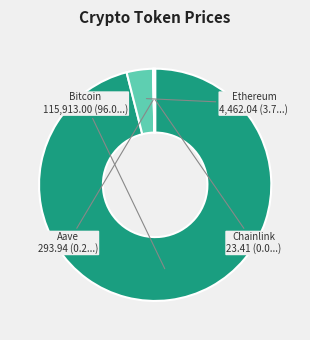

The Ethereum slice represents 4% of the pie. True or false?

True